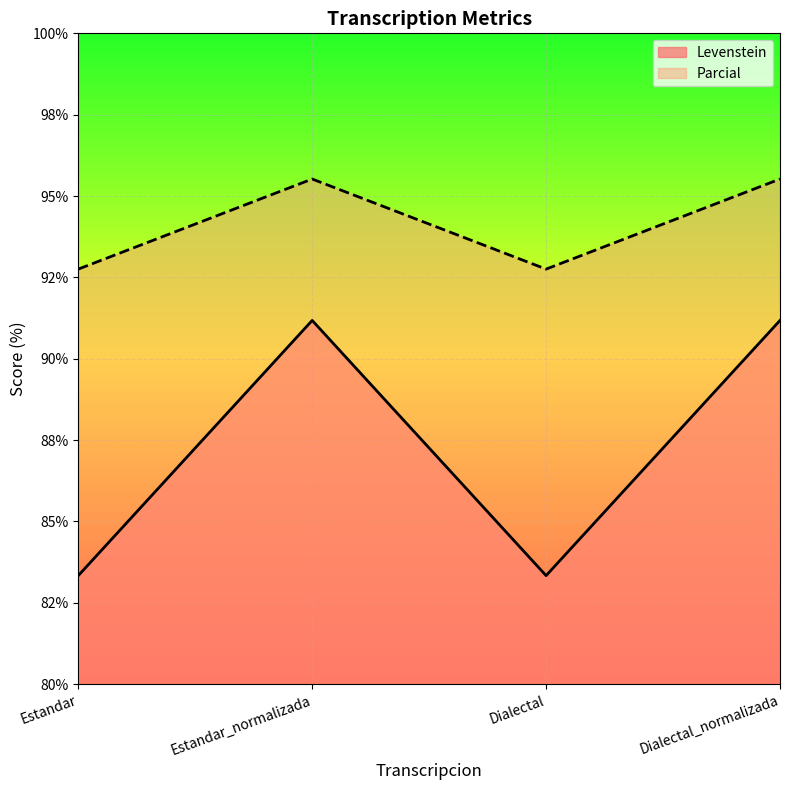

Reading left to right, list all the values displayed in this chart.

Levenstein: Estandar=83.3	Estandar_normalizada=91.2	Dialectal=83.3	Dialectal_normalizada=91.2
Parcial: Estandar=92.8	Estandar_normalizada=95.5	Dialectal=92.8	Dialectal_normalizada=95.5